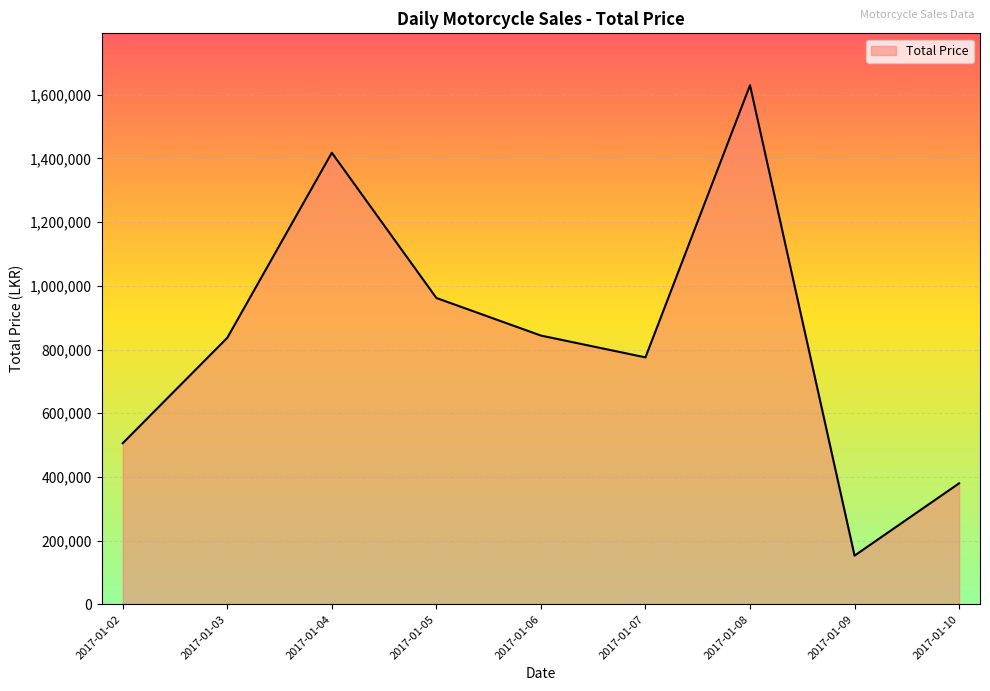

Which has a higher value, 2017-01-10 or 2017-01-08?

2017-01-08